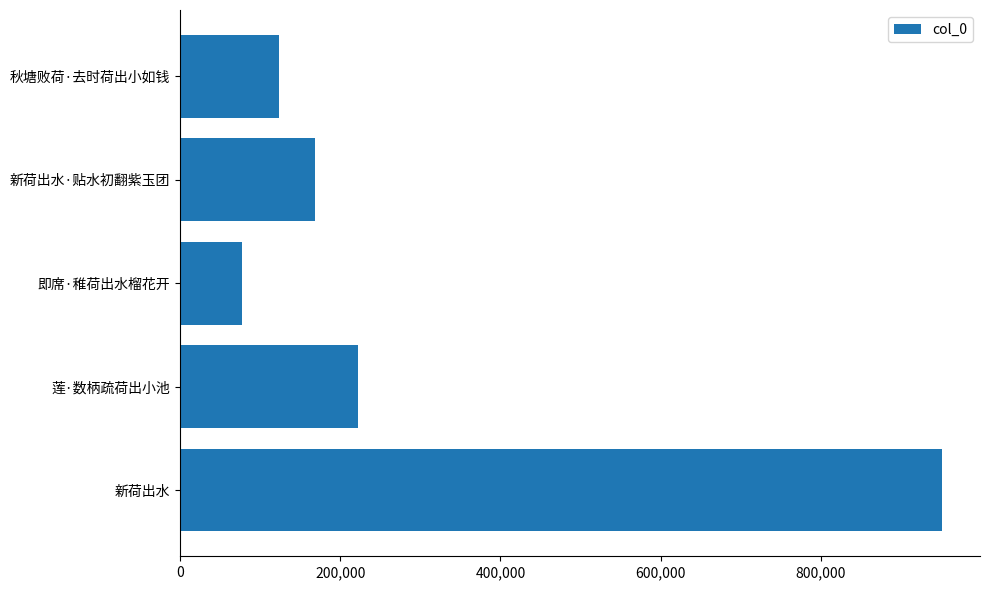

Rank the categories by value from lowest to highest.

即席·稚荷出水榴花开, 秋塘败荷·去时荷出小如钱, 新荷出水·贴水初翻紫玉团, 莲·数柄疏荷出小池, 新荷出水